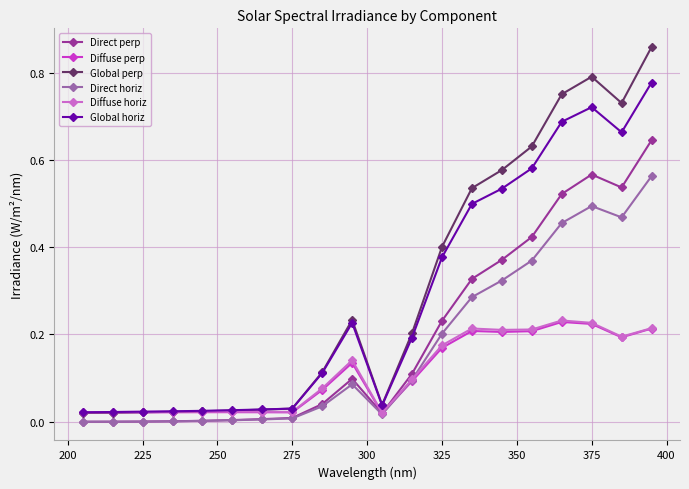

Which series has the largest range (max minus min)?

Global perp